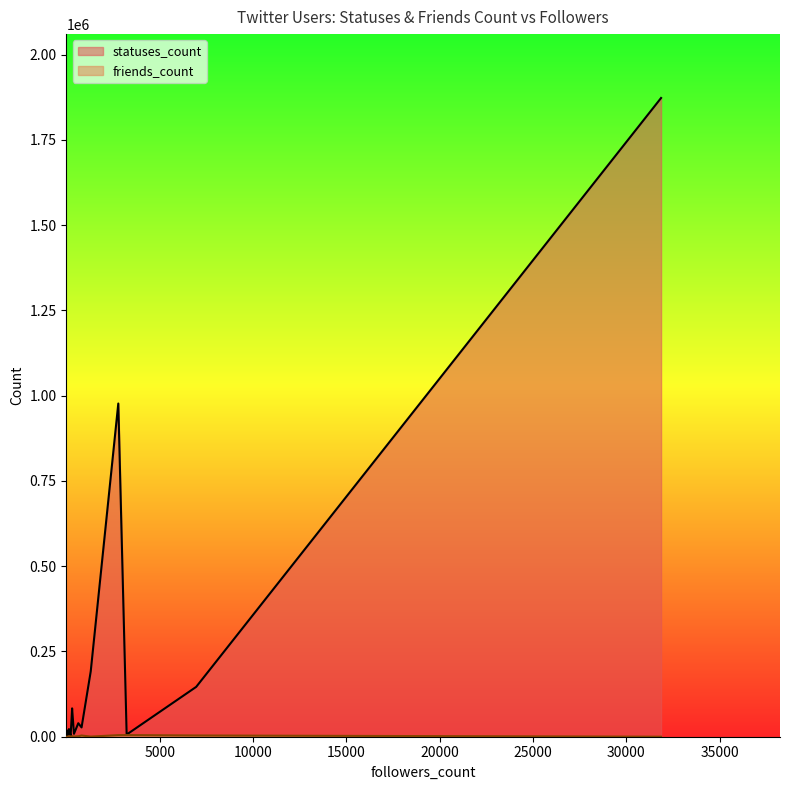

What is the minimum value for statuses_count?

23